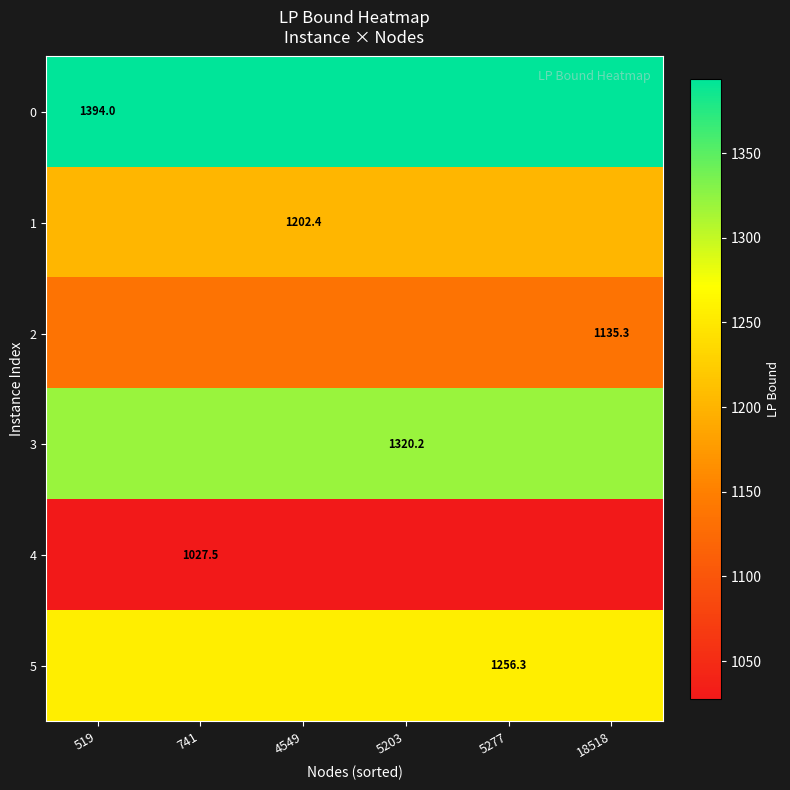

Rank the series by their maximum value, from lowest to highest.

4, 2, 1, 5, 3, 0